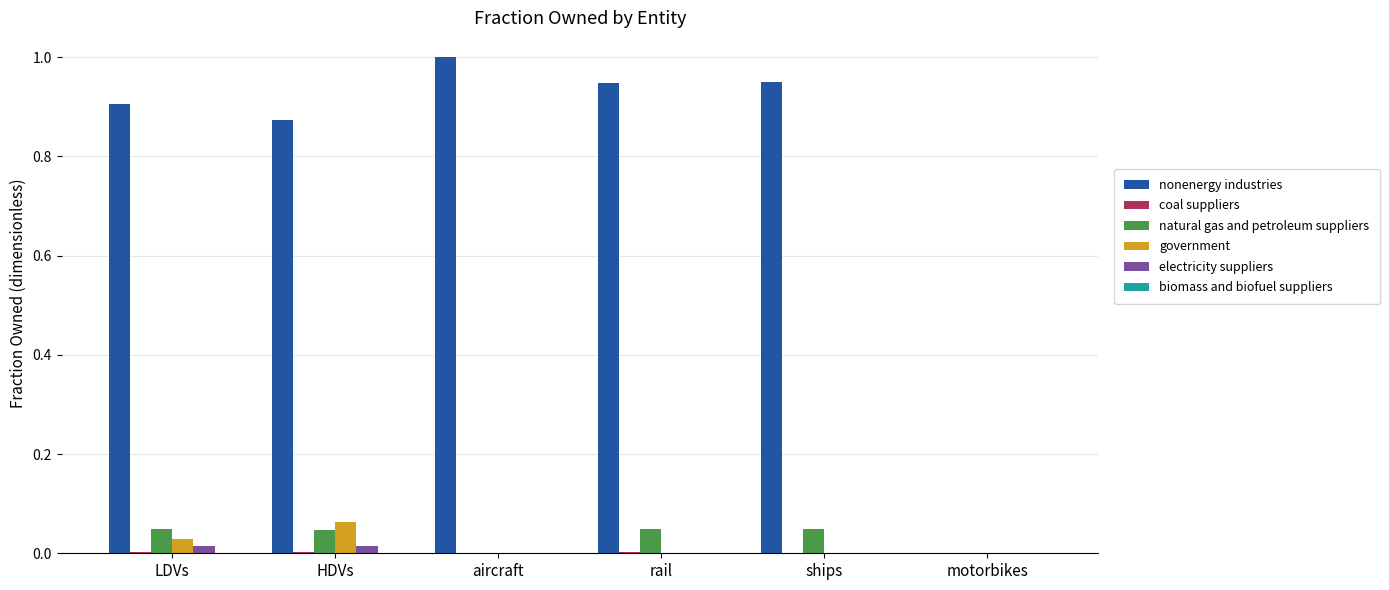

How many data points does each series have?

6